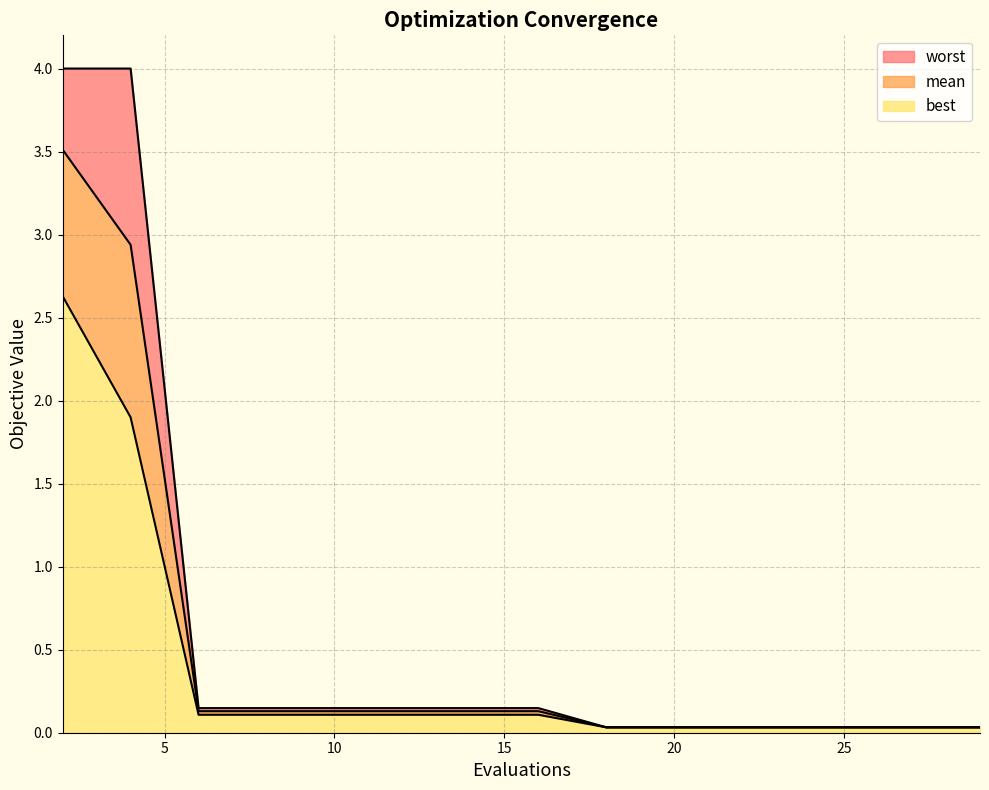

True or false: worst has more than 1 interior local peaks.

False